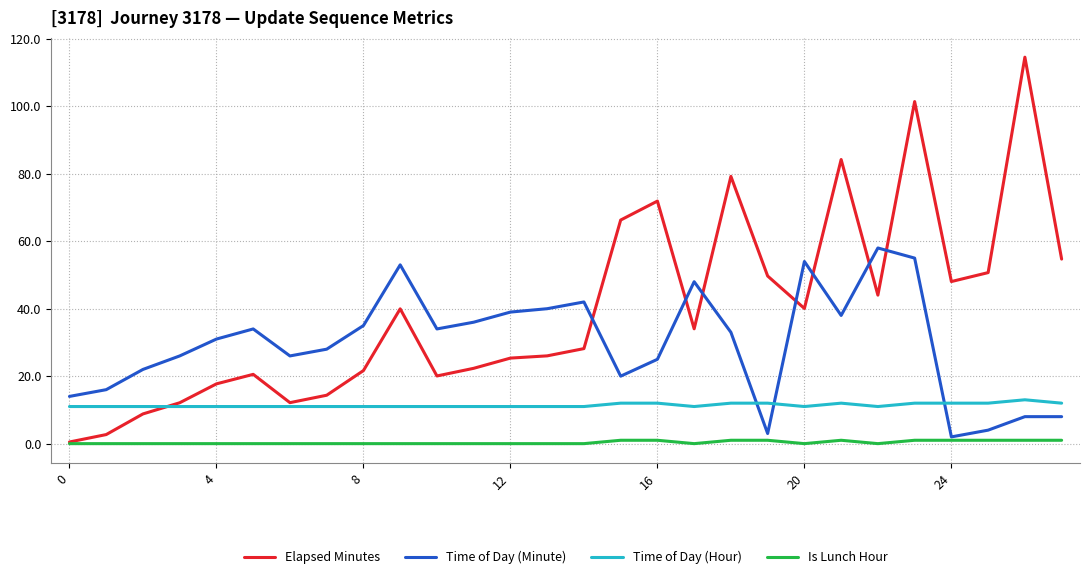

Which series has the largest total across all categories?

Elapsed Minutes